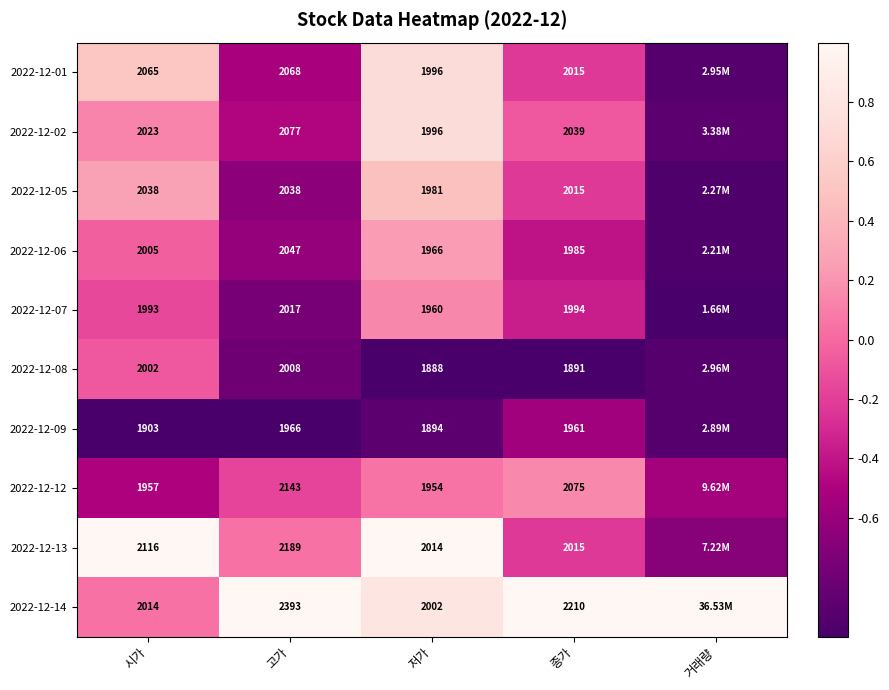

Is the value of 2022-12-09 at 저가 greater than the value of 2022-12-05 at 종가?

No